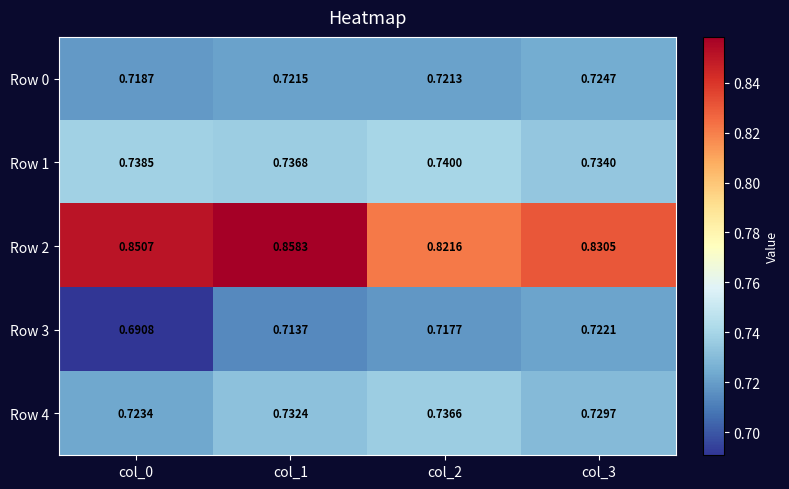

Is the value of Row 4 at col_0 greater than the value of Row 1 at col_2?

No